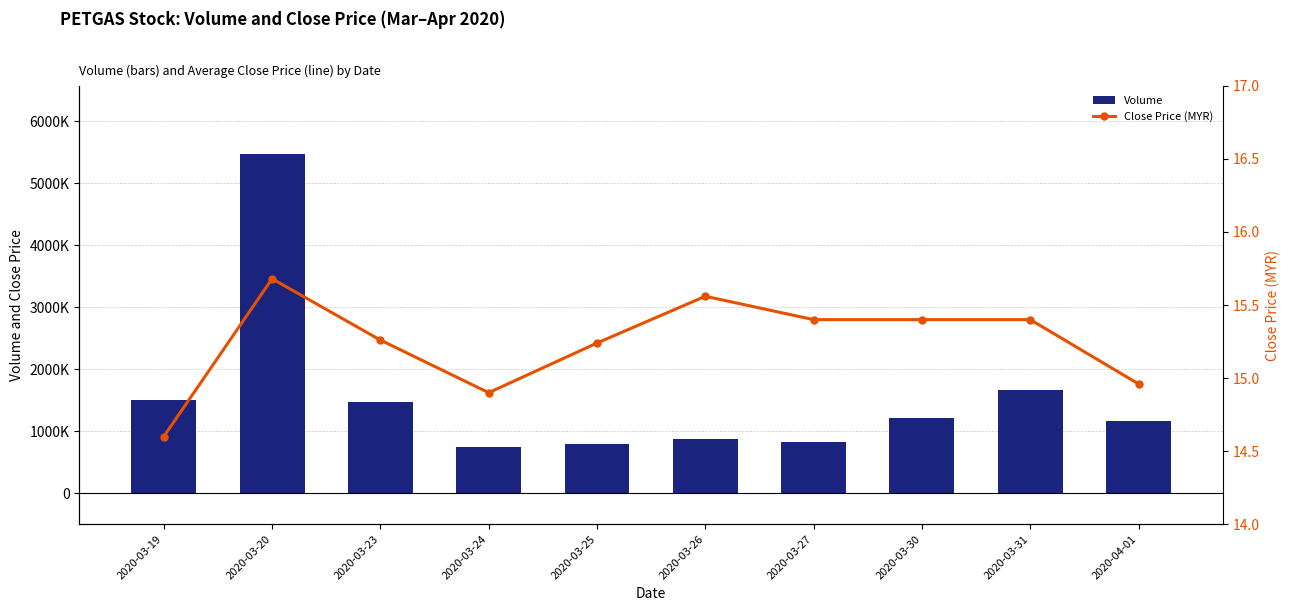

Does the chart contain any negative values?

No